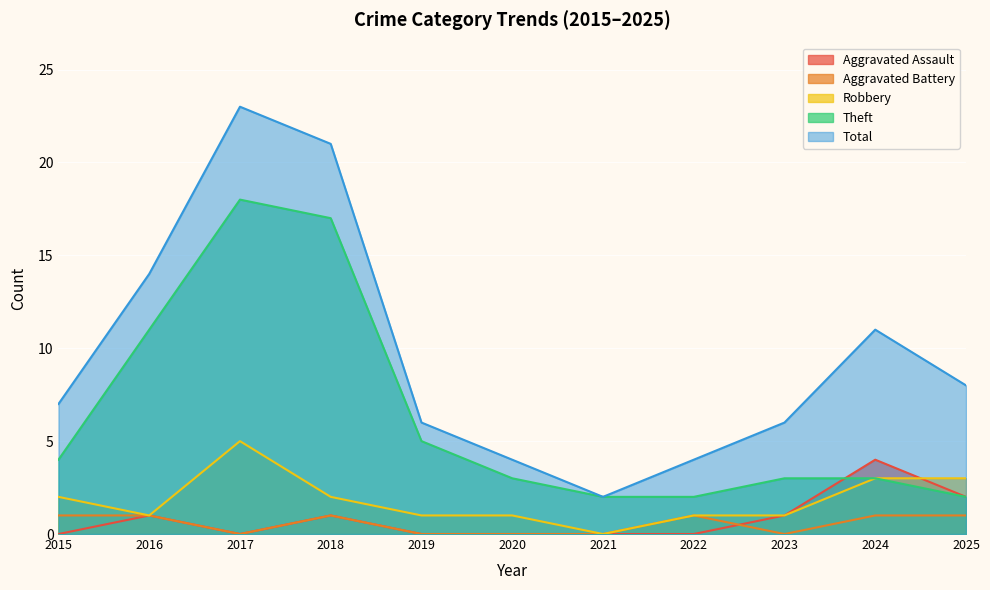

What is the difference between the maximum and minimum values in the Aggravated Assault series?

4